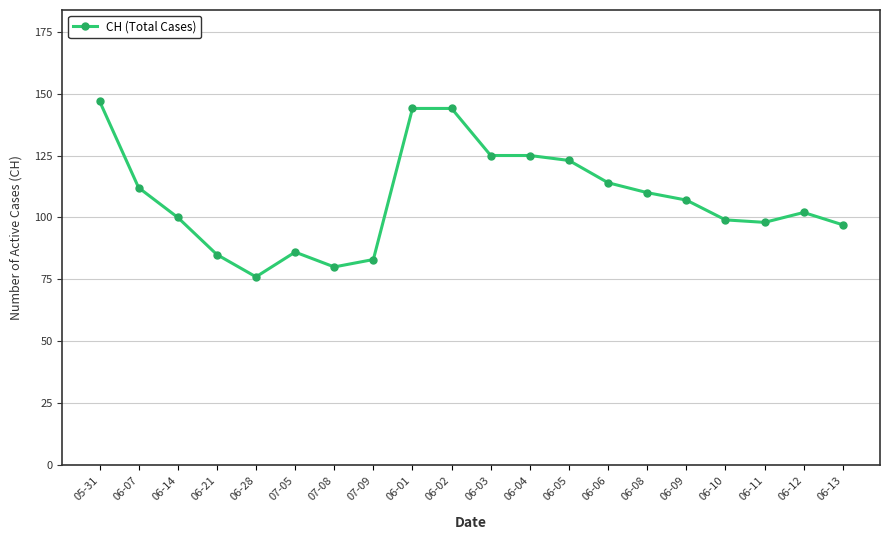

How many categories are shown in the chart?

20